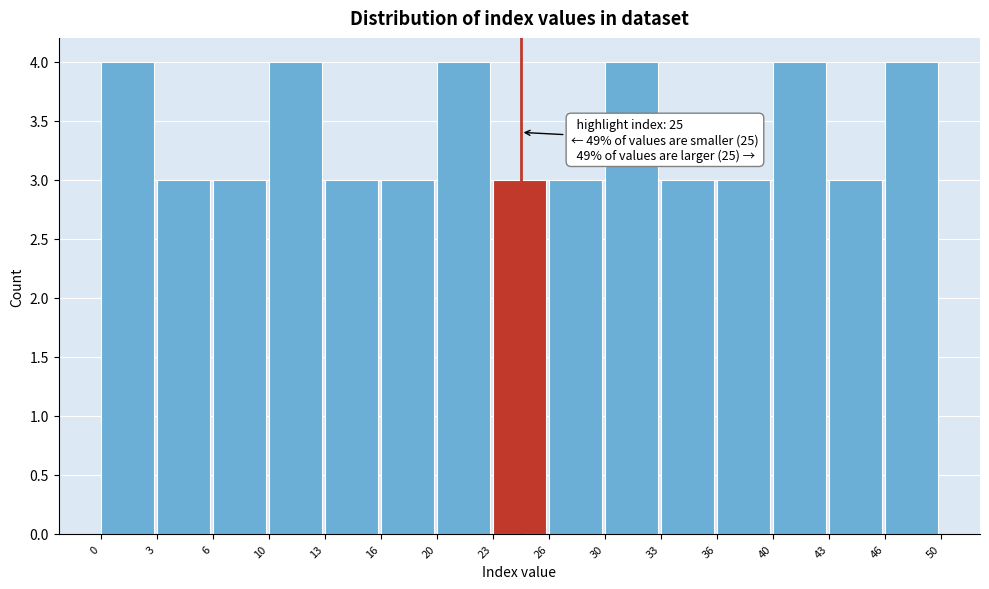

Reading left to right, extract all data points from this chart.

4	3	3	4	3	3	4	3	3	4	3	3	4	3	4